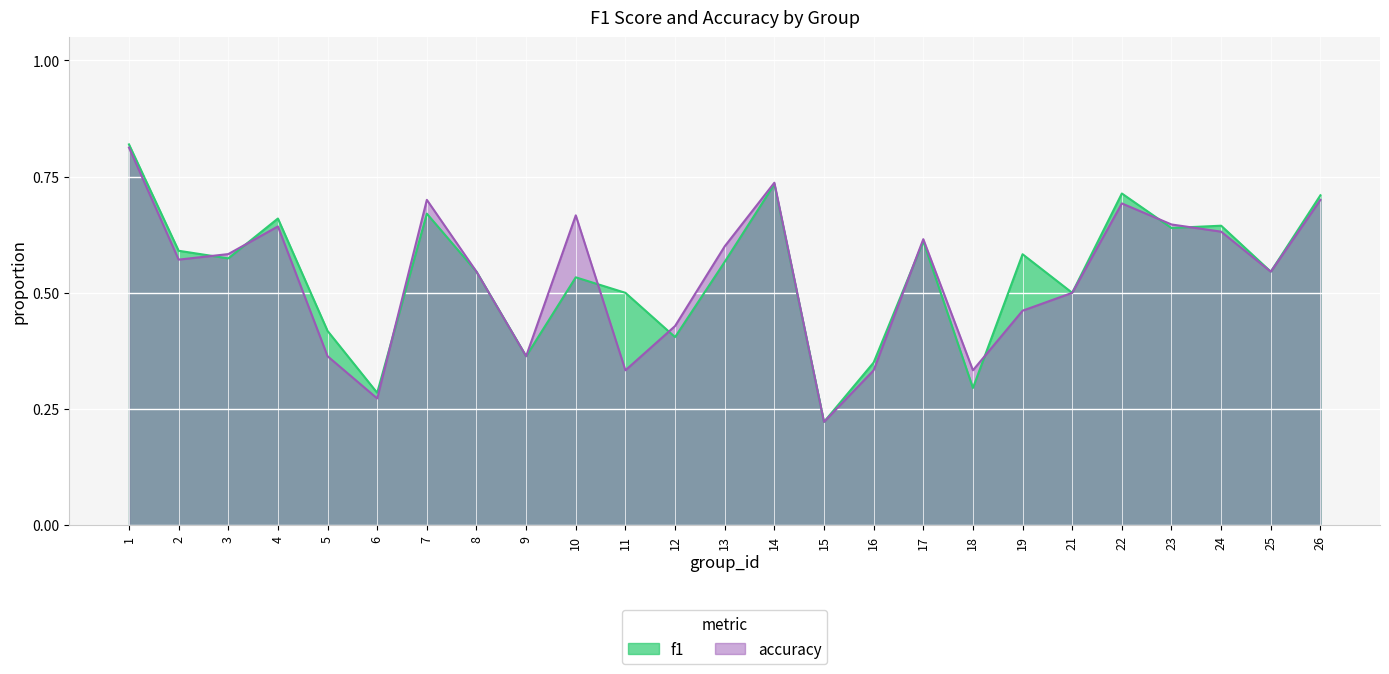

True or false: accuracy has a value of 0.8 at 25.

False